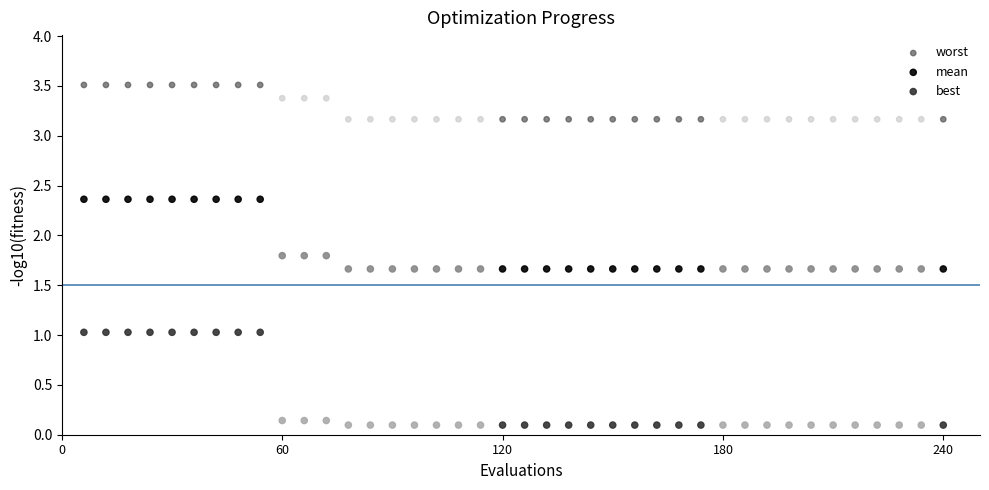

Which series reaches the maximum Y coordinate?

worst